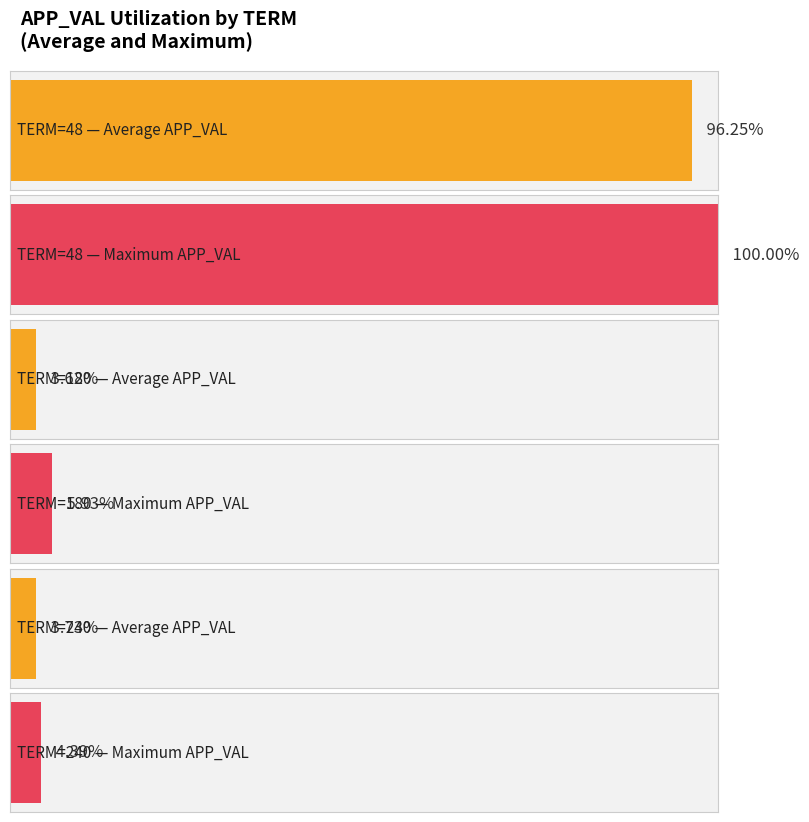

Are the bars grouped side by side (vs. stacked)?

Yes